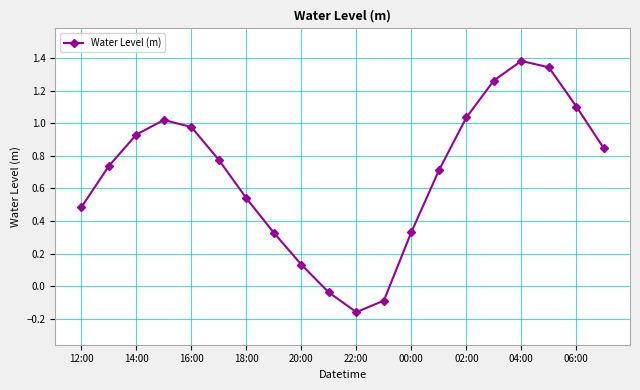

What is the sum of all values?

13.6